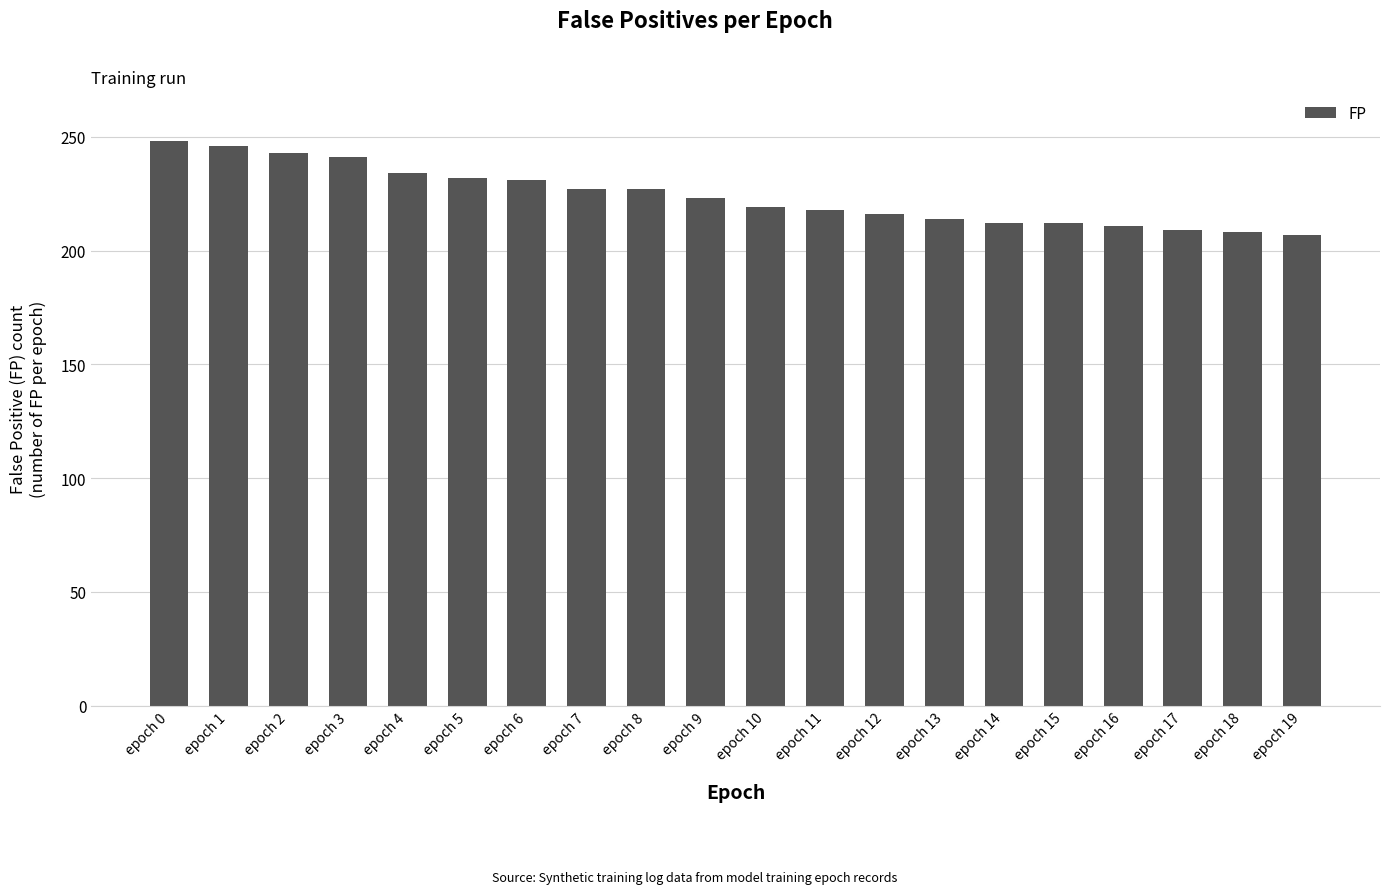

Approximately how many times larger is the value at epoch 4 compared to epoch 18?

1.1